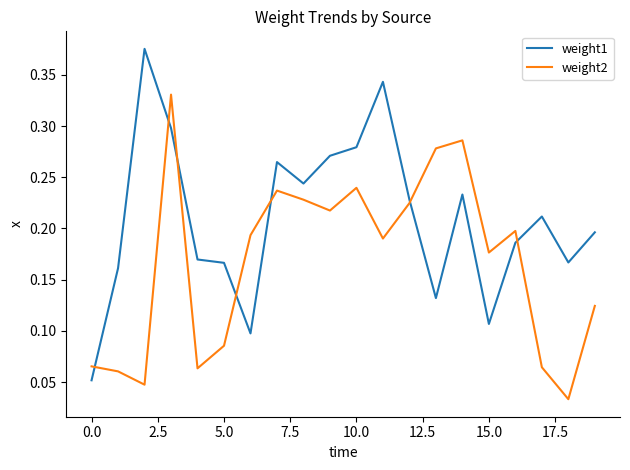

Rank the series by their maximum value, from lowest to highest.

weight2, weight1